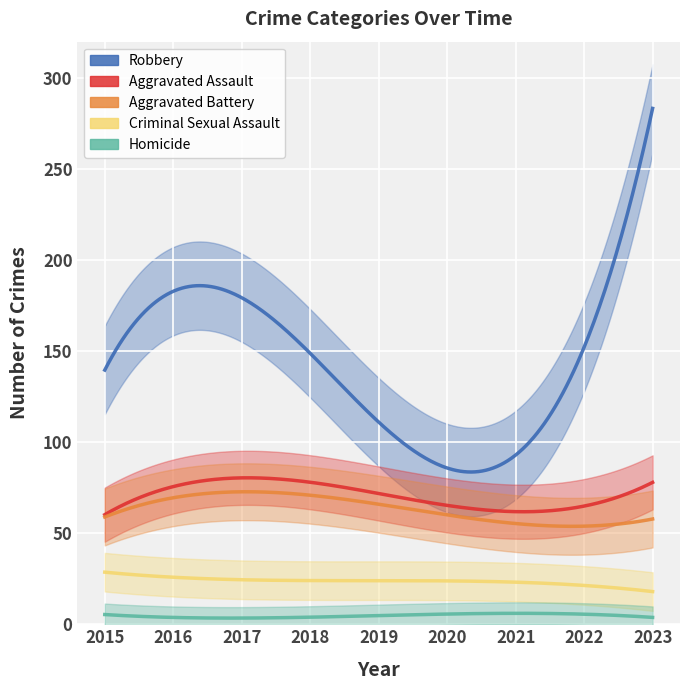

True or false: Homicide and Robbery cross at least once.

False